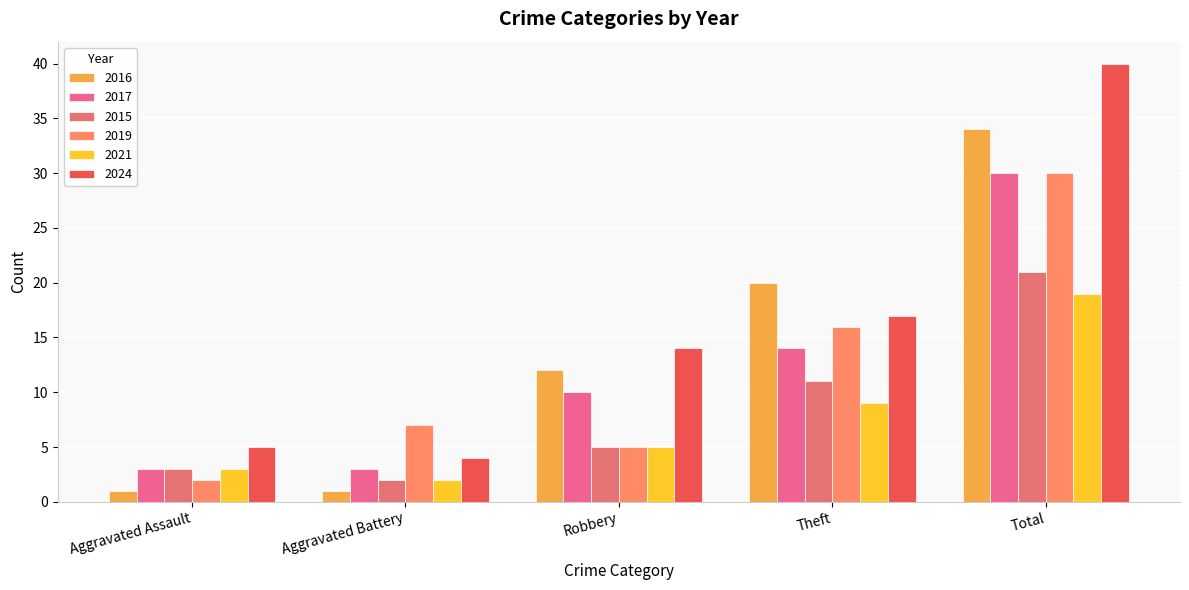

Which series has the widest spread of values?

2024